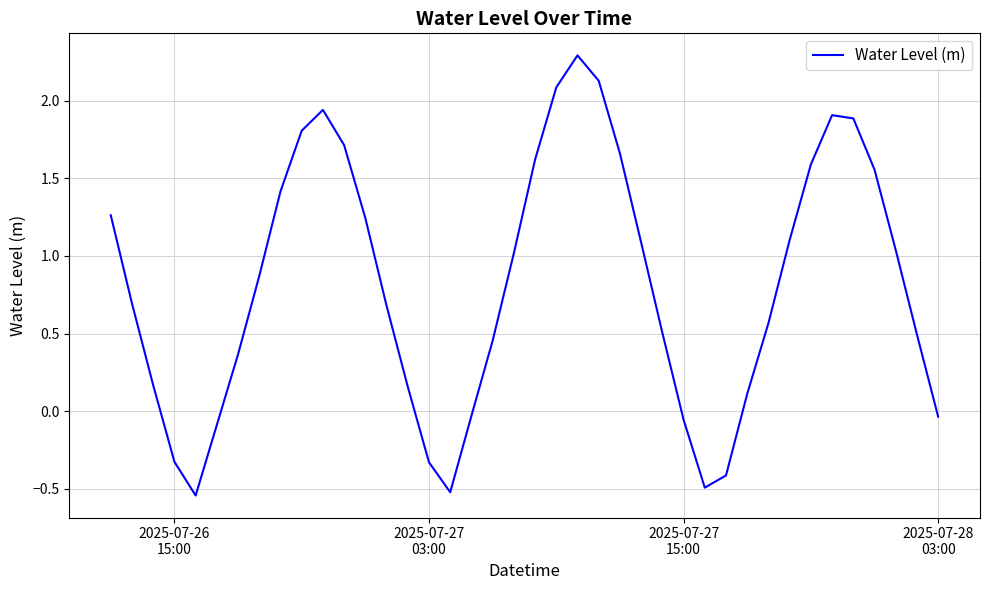

How many distinct data groups are displayed?

1